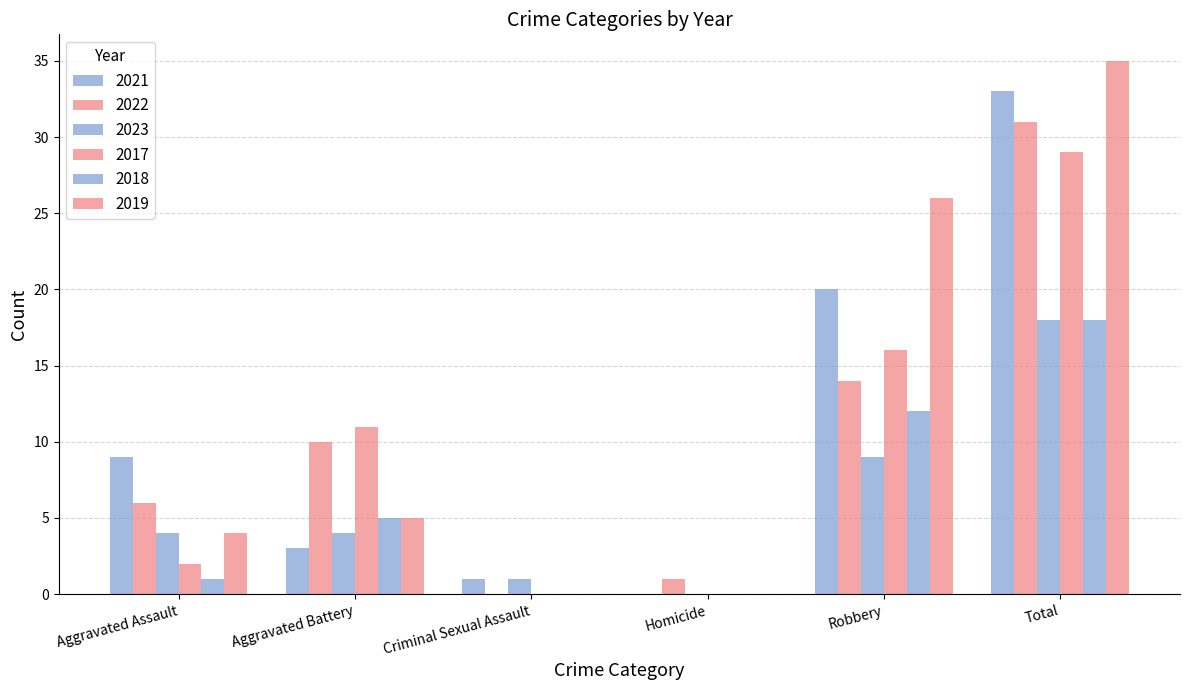

Is the value of 2021 at Criminal Sexual Assault greater than the value of 2017 at Aggravated Battery?

No